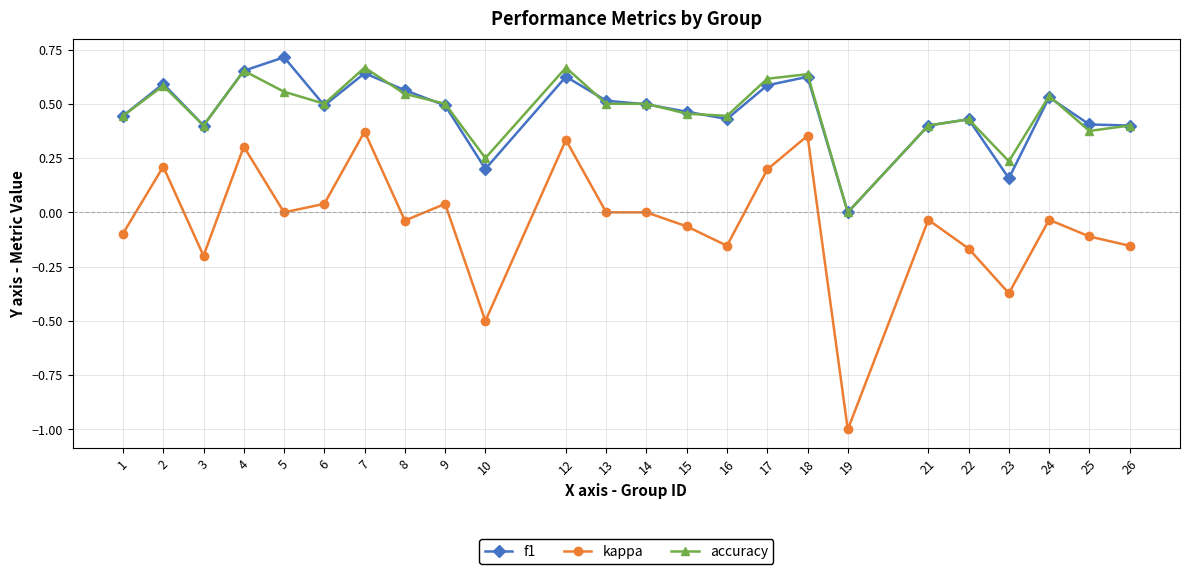

Rank the series by their maximum value, from lowest to highest.

kappa, accuracy, f1